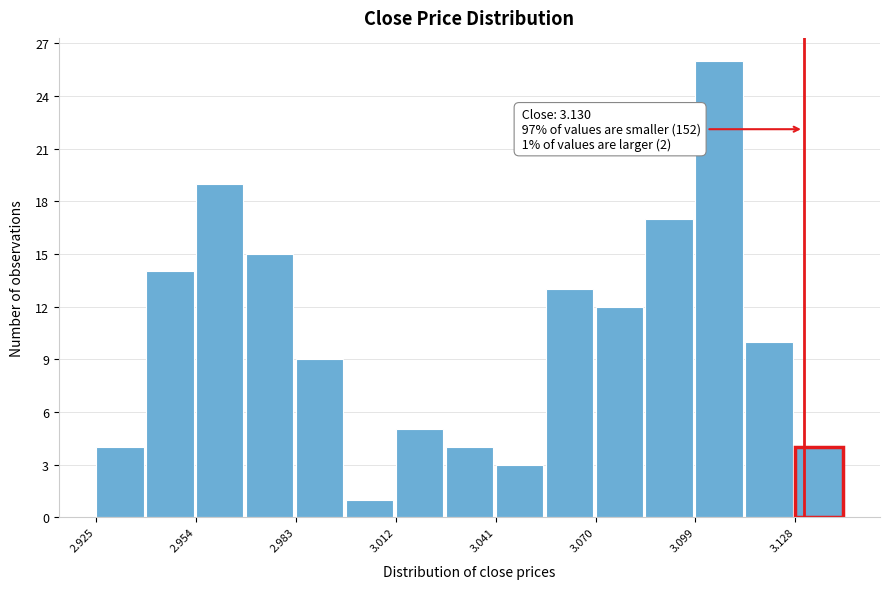

Read against the x-axis, roughly where is the centre of the tallest bar?

3.105